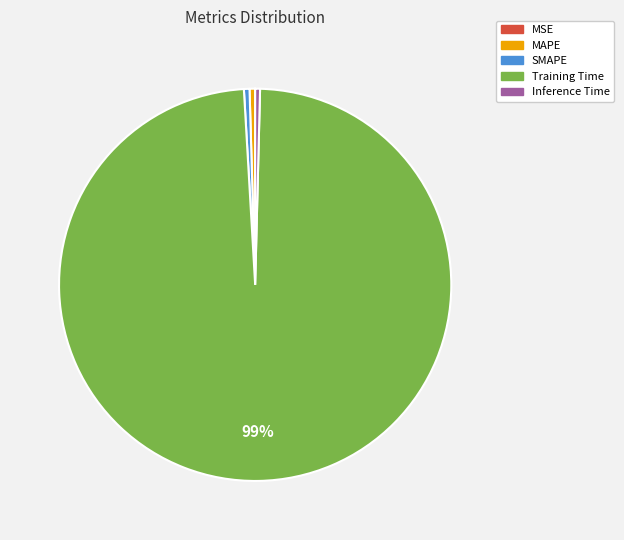

Which slice is the largest?

Training Time